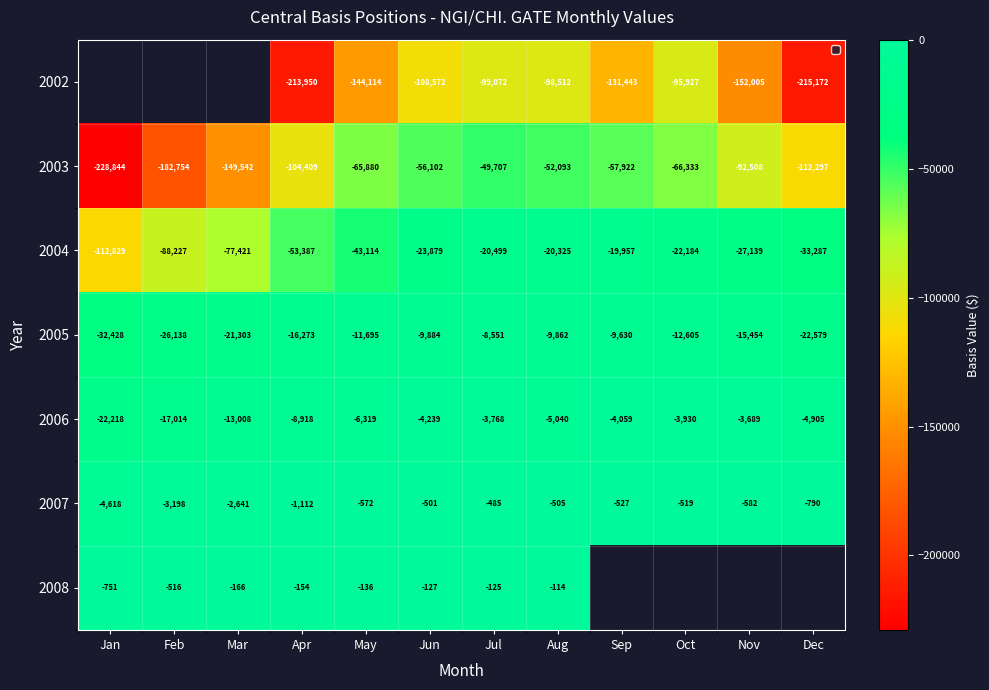

Rank the categories by 2005 value from lowest to highest.

Jan, Feb, Dec, Mar, Apr, Nov, Oct, May, Jun, Aug, Sep, Jul